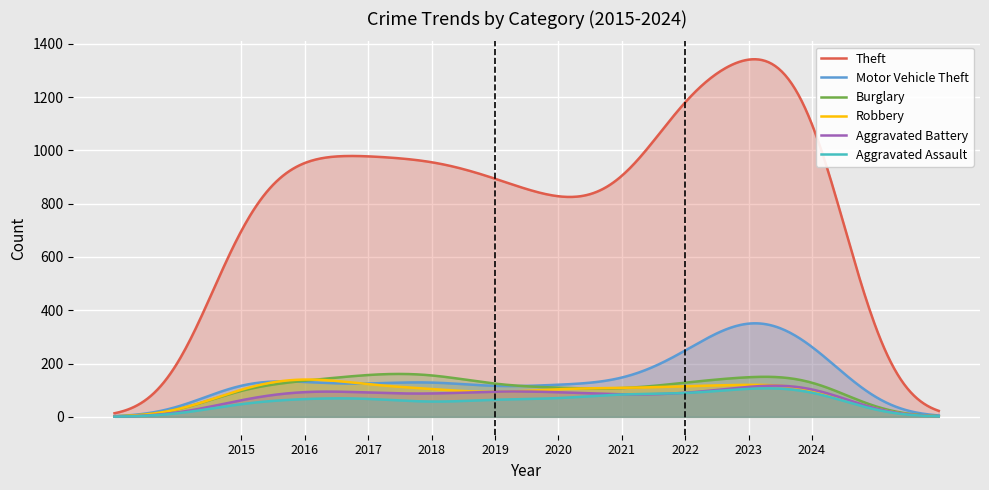

True or false: Robbery has more than 0 points higher than both neighbors.

True